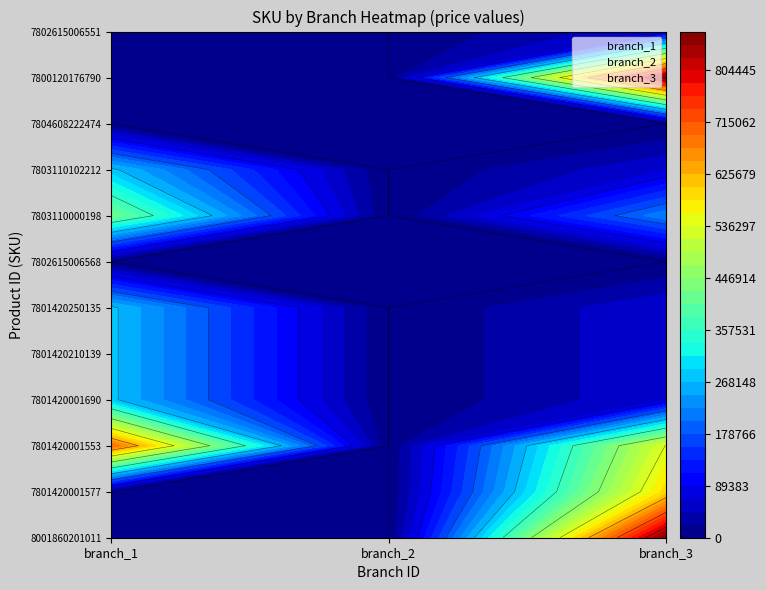

Which has a higher value, branch_3 or branch_1?

branch_3